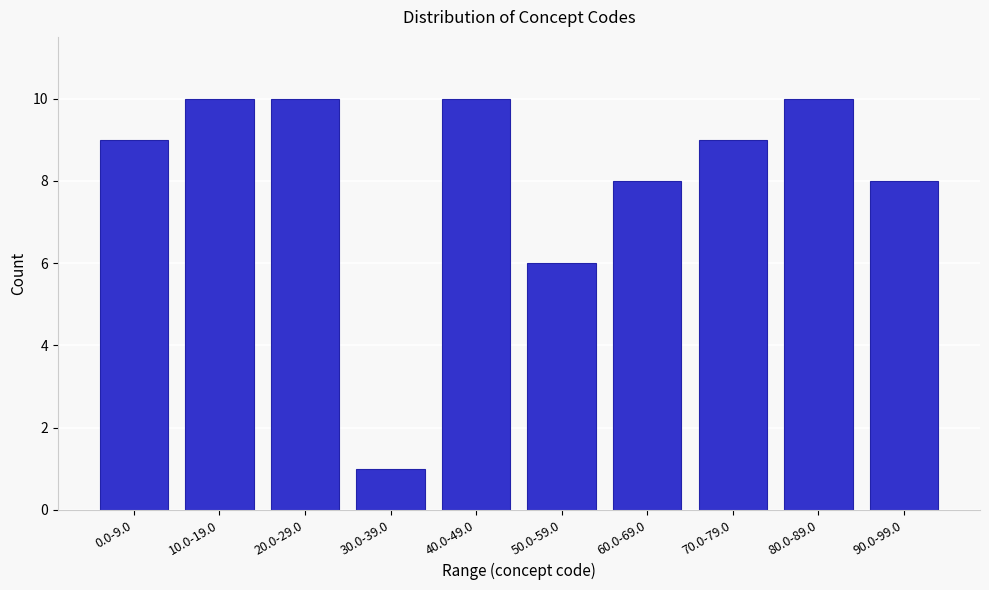

Reading right to left, what are all the values shown in this chart?

8	10	9	8	6	10	1	10	10	9